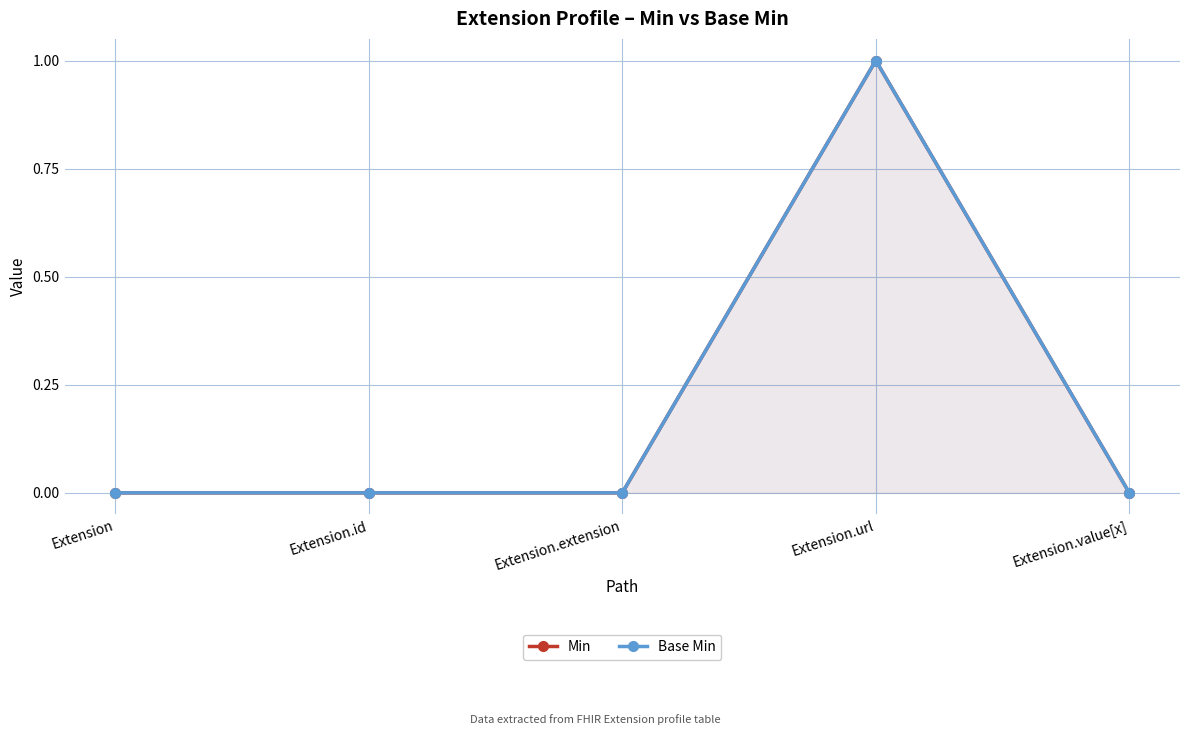

Reading left to right, list all the values displayed in this chart.

Min: 0	0	0	1	0
Base Min: 0	0	0	1	0